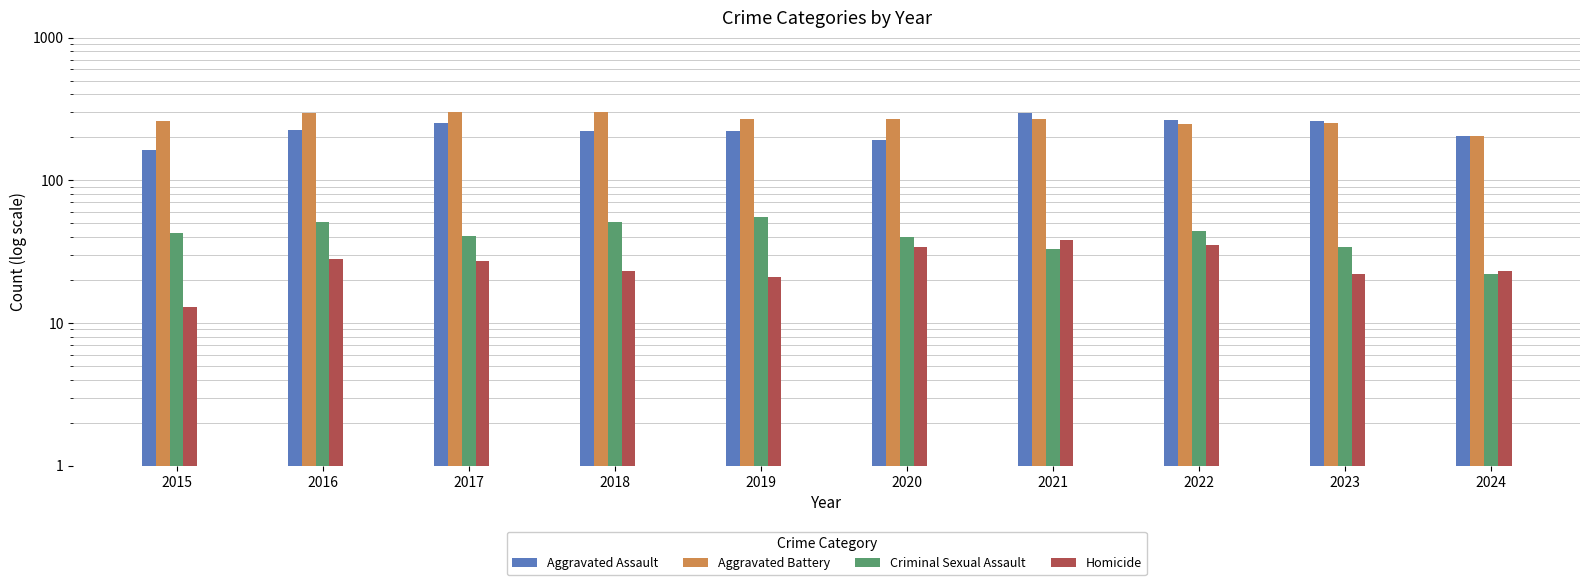

How many values in the Criminal Sexual Assault series are below 43?

5